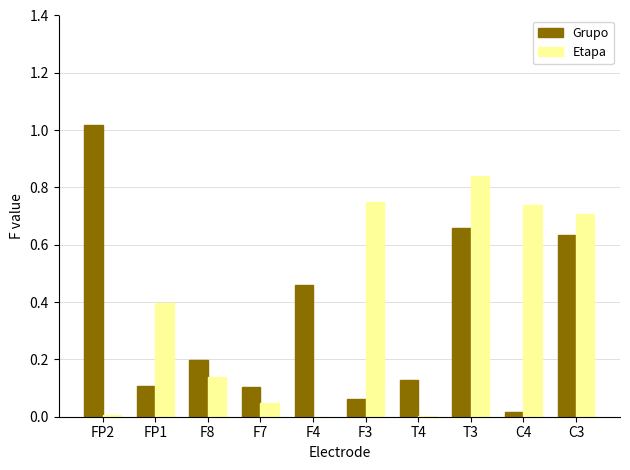

At which category is the sum across all series the highest?

T3